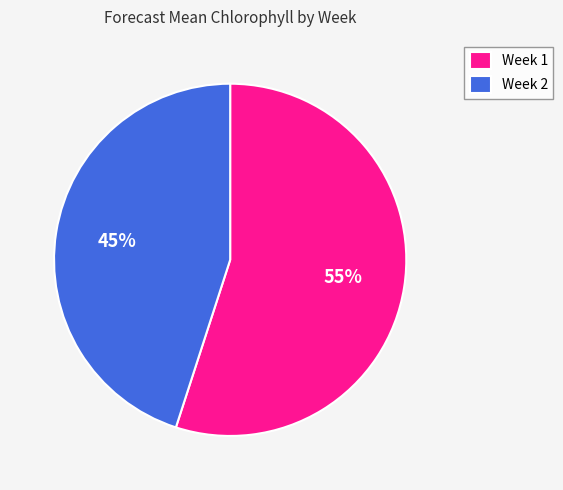

Which category has the smallest portion of the pie?

Week 2